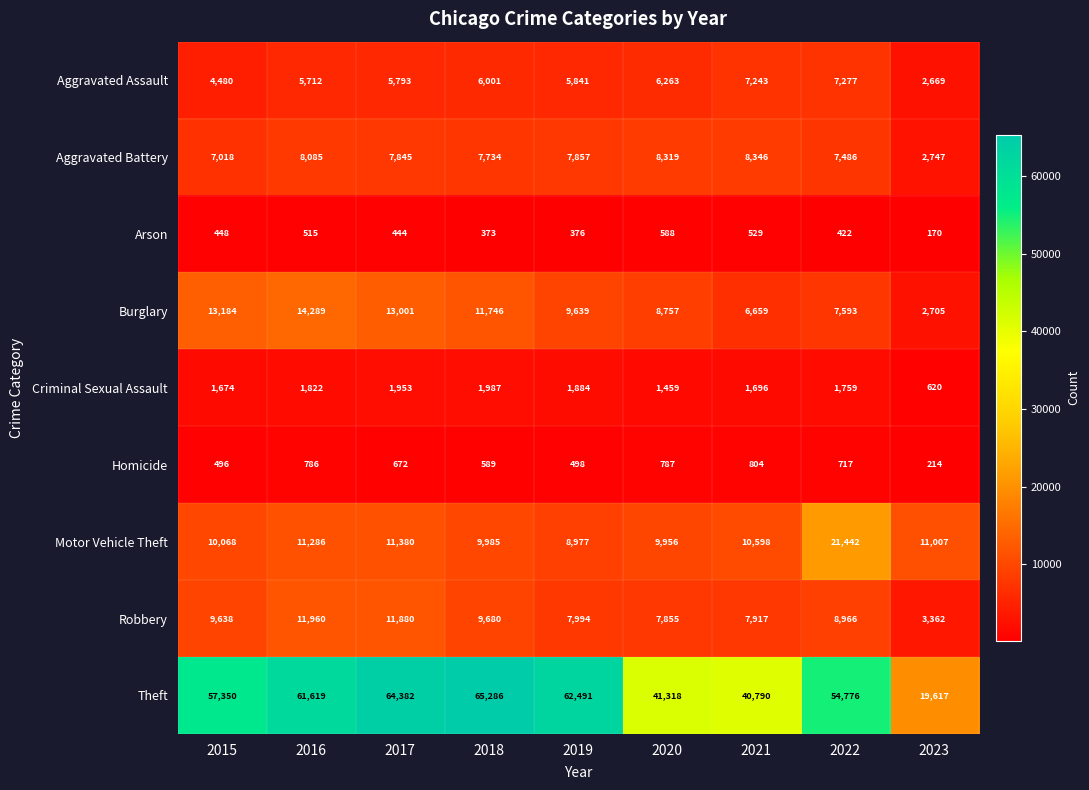

What is the sum of all Aggravated Battery values?

65437